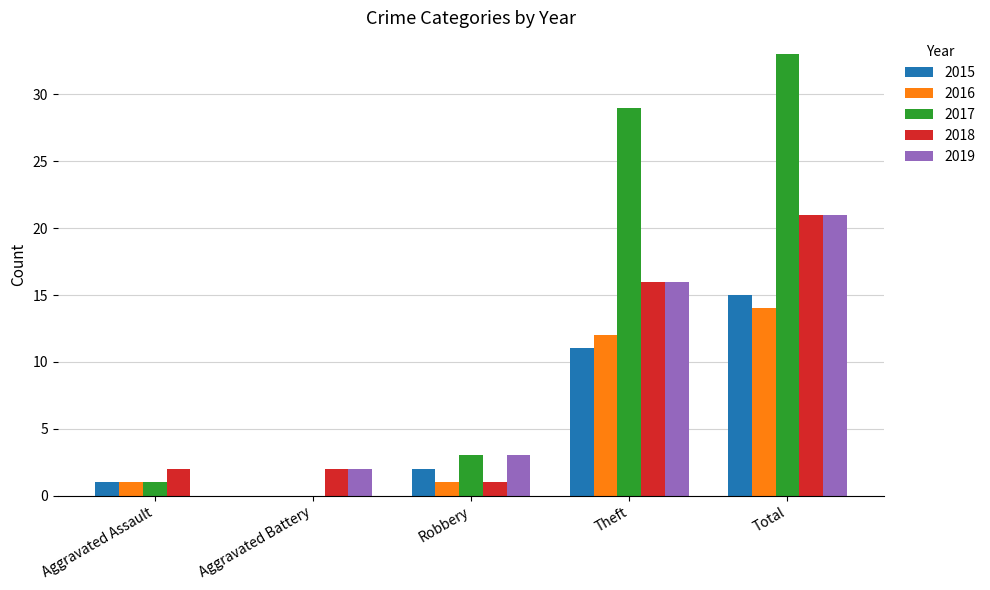

Are the bars grouped side by side (vs. stacked)?

Yes